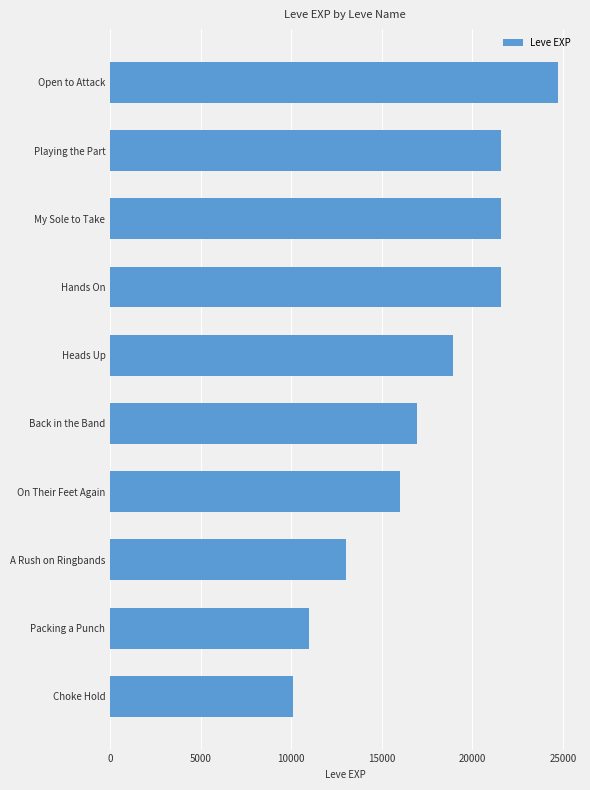

Where is the data nearest to the value 17405?

Back in the Band